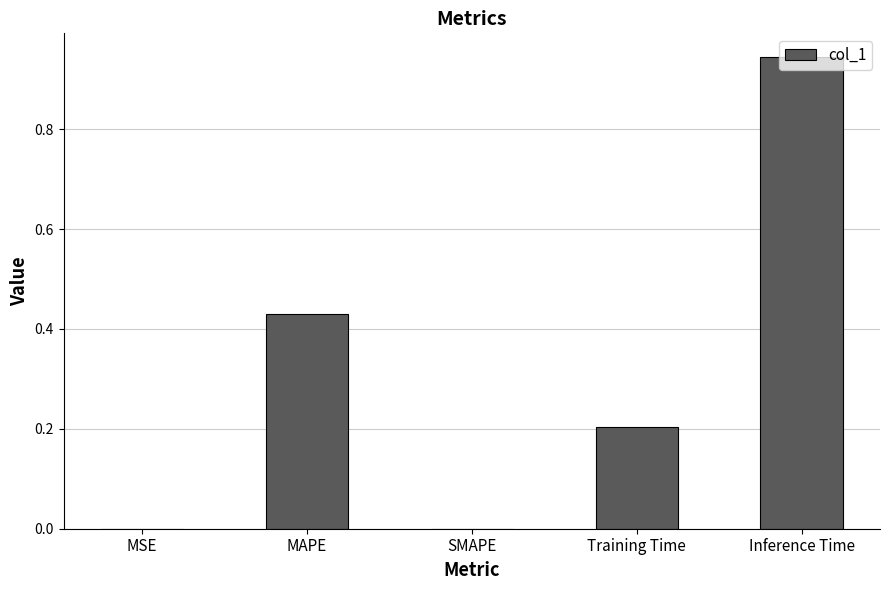

Which category has the highest value across all series?

Inference Time